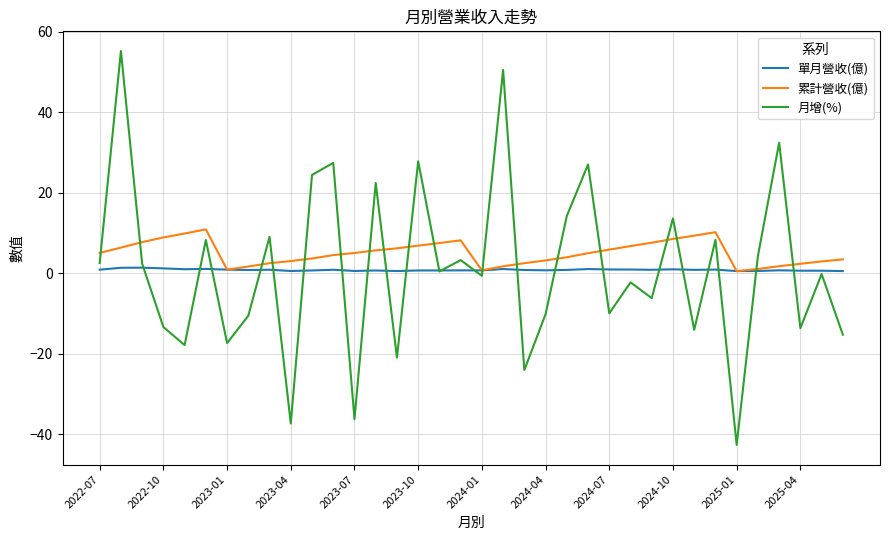

True or false: 累計營收(億) and 月增(%) intersect in this chart.

True